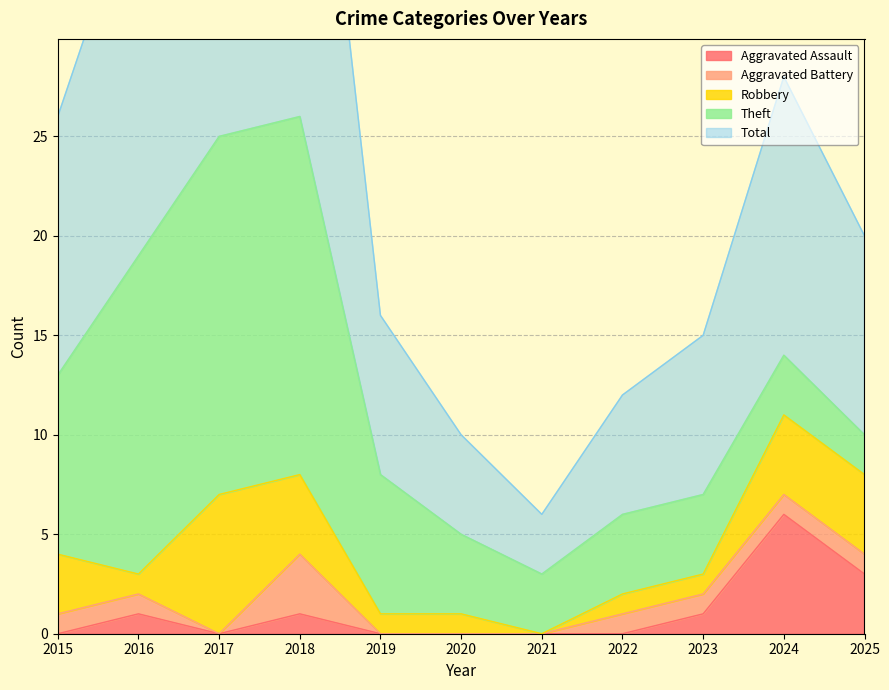

What is the value of the Aggravated Battery point at the 2nd from the left?

1